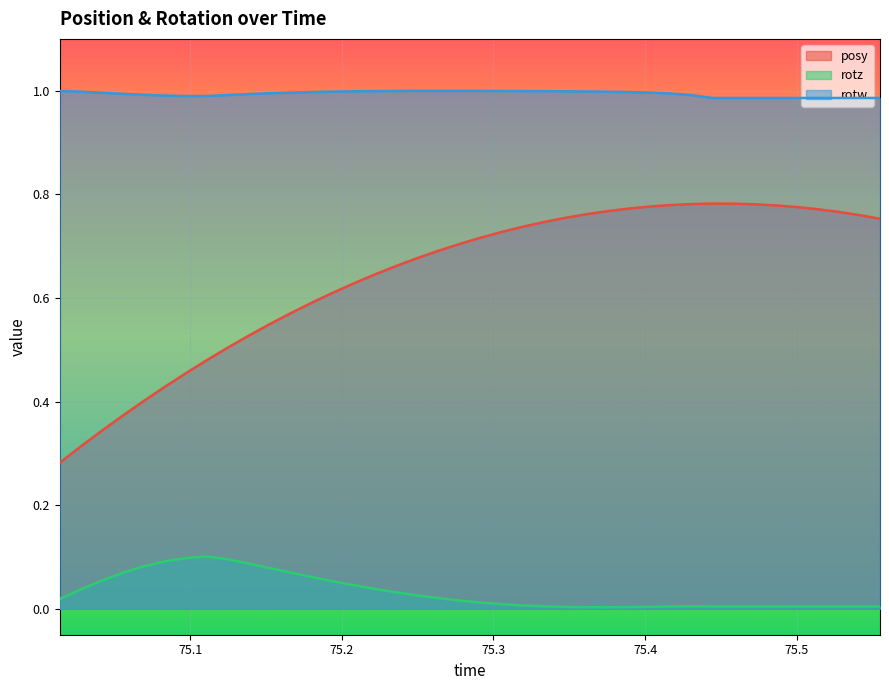

What is the total value across all series at 75.47186?

1.8